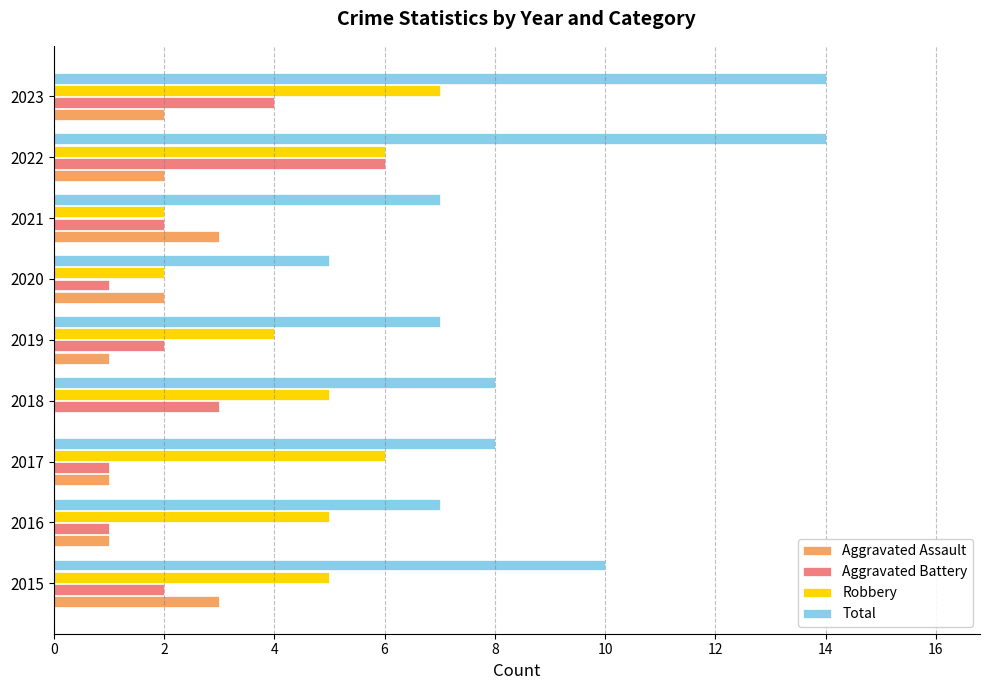

At which category is the sum across all series the highest?

2022